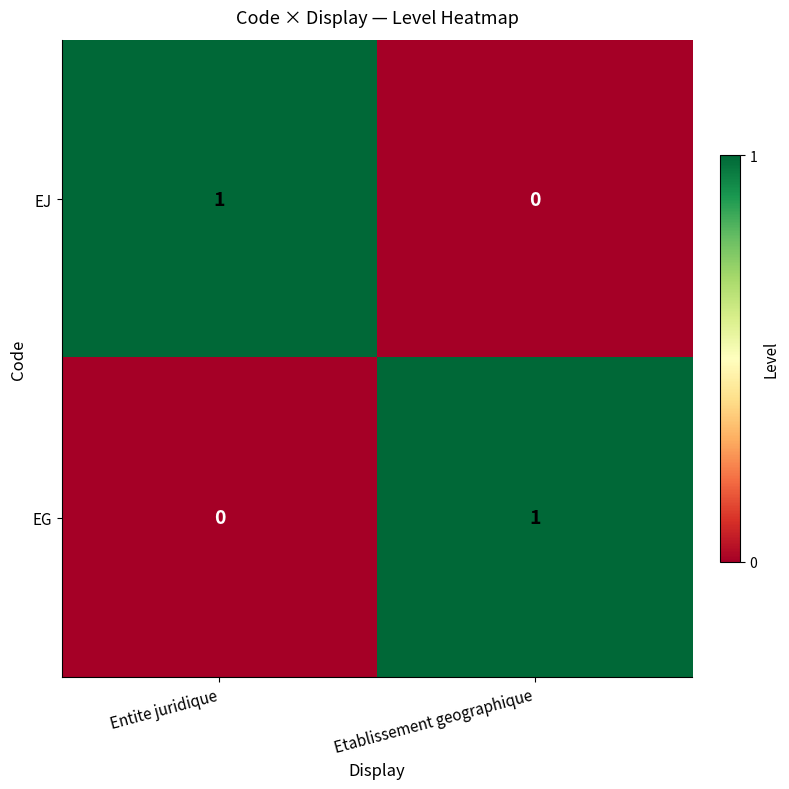

Reading left to right, extract all data points from this chart.

EJ: 1	0
EG: 0	1